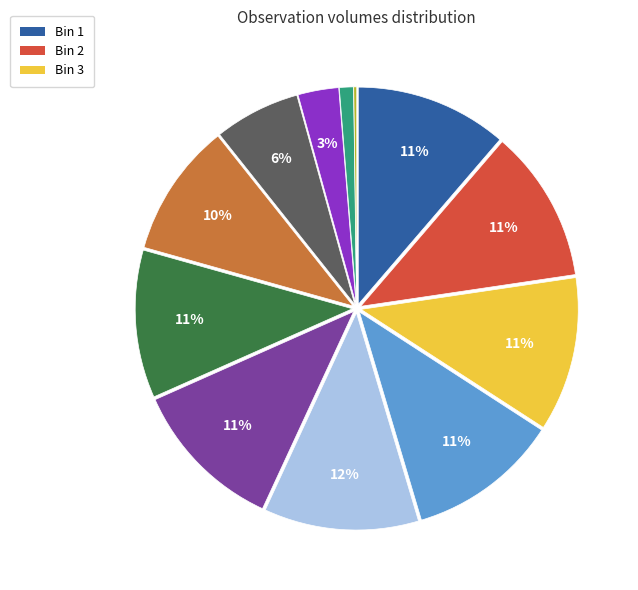

To the nearest percent, what is the average slice percentage?

8%